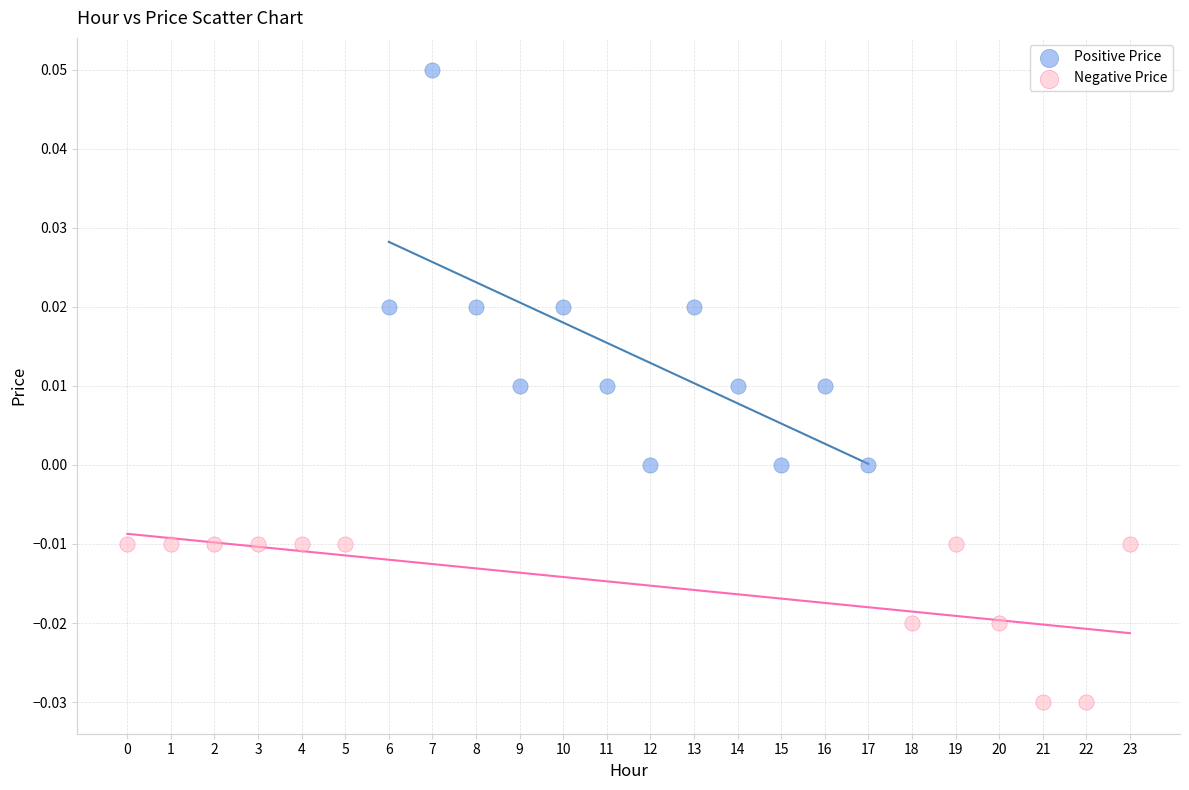

Which series has the widest spread of Y values?

Positive Price